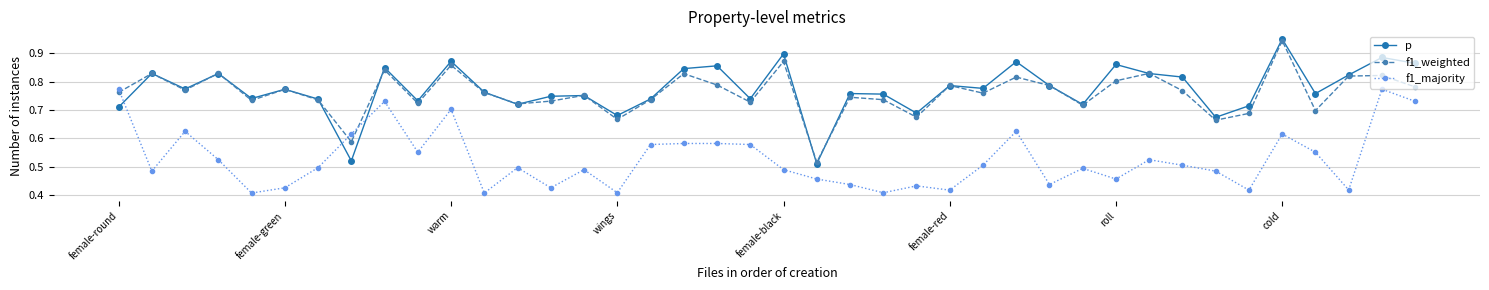

True or false: f1_majority and f1_weighted cross at least once.

True